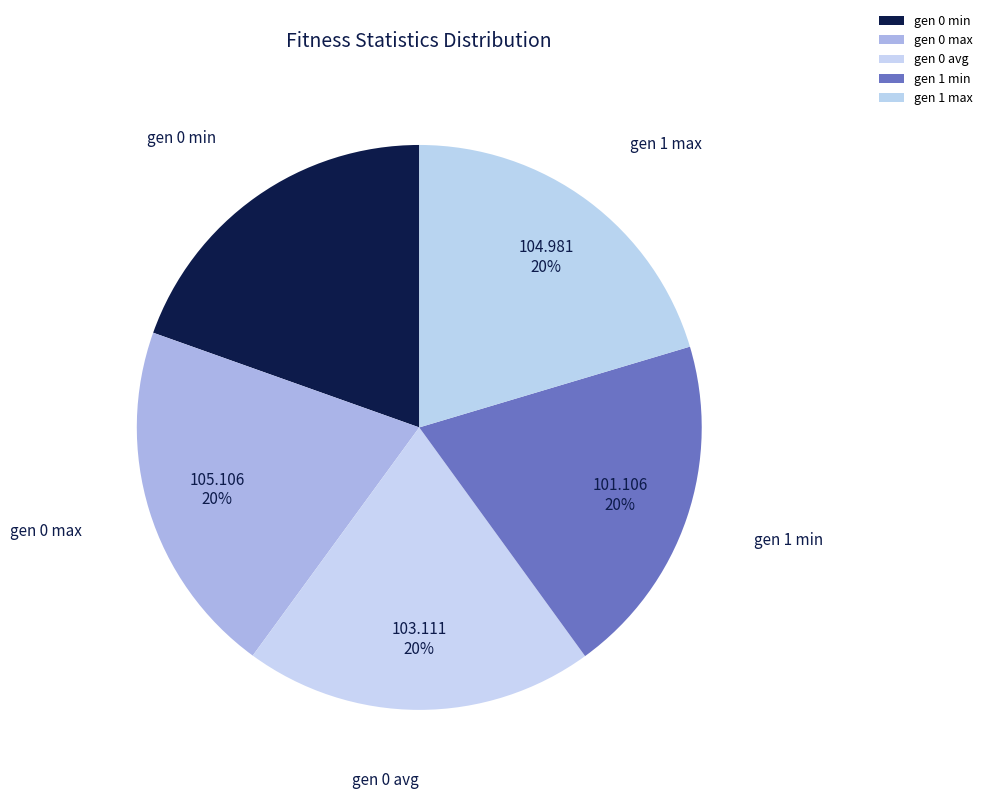

True or false: gen 0 min accounts for 9% of the total.

False